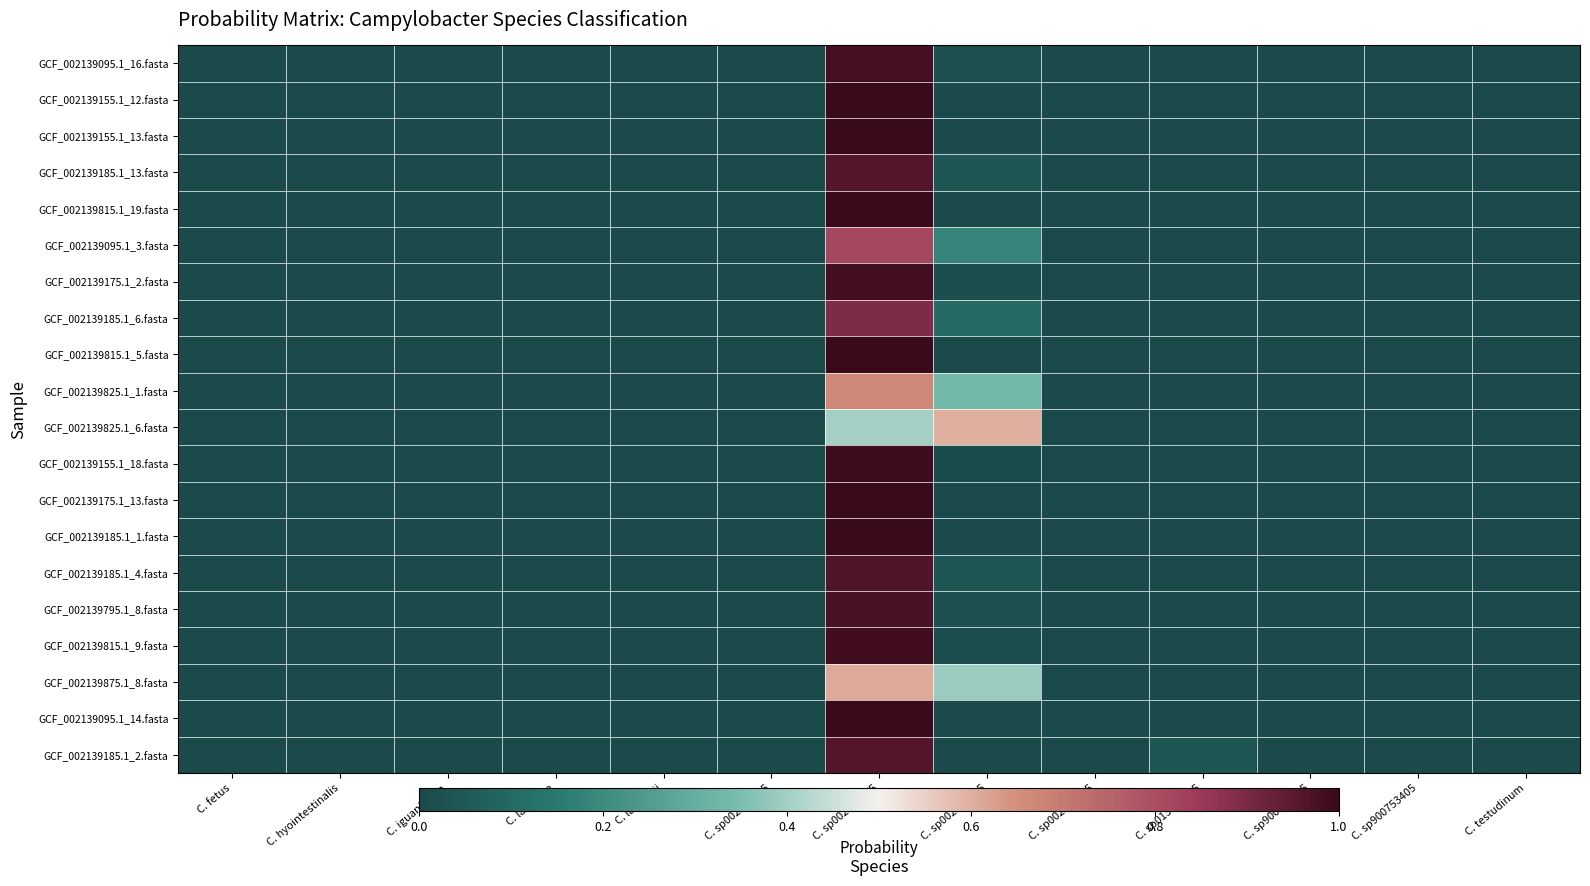

Reading left to right, list all the values displayed in this chart.

GCF_002139095.1_16.fasta: C. fetus=0.0	C. hyointestinalis=0.0	C. iguaniorum=0.0	C. lanienae=0.0	C. lawsonii=0.0	C. sp002139855=0.0	C. sp002139875=1.0	C. sp002139915=0.0	C. sp002317305=0.0	C. sp013416015=0.0	C. sp900319915=0.0	C. sp900753405=0.0	C. testudinum=0.0
GCF_002139155.1_12.fasta: C. fetus=0.0	C. hyointestinalis=0.0	C. iguaniorum=0.0	C. lanienae=0.0	C. lawsonii=0.0	C. sp002139855=0.0	C. sp002139875=1.0	C. sp002139915=0.0	C. sp002317305=0.0	C. sp013416015=0.0	C. sp900319915=0.0	C. sp900753405=0.0	C. testudinum=0.0
GCF_002139155.1_13.fasta: C. fetus=0.0	C. hyointestinalis=0.0	C. iguaniorum=0.0	C. lanienae=0.0	C. lawsonii=0.0	C. sp002139855=0.0	C. sp002139875=1.0	C. sp002139915=0.0	C. sp002317305=0.0	C. sp013416015=0.0	C. sp900319915=0.0	C. sp900753405=0.0	C. testudinum=0.0
GCF_002139185.1_13.fasta: C. fetus=0.0	C. hyointestinalis=0.0	C. iguaniorum=0.0	C. lanienae=0.0	C. lawsonii=0.0	C. sp002139855=0.0	C. sp002139875=1.0	C. sp002139915=0.0	C. sp002317305=0.0	C. sp013416015=0.0	C. sp900319915=0.0	C. sp900753405=0.0	C. testudinum=0.0
GCF_002139815.1_19.fasta: C. fetus=0.0	C. hyointestinalis=0.0	C. iguaniorum=0.0	C. lanienae=0.0	C. lawsonii=0.0	C. sp002139855=0.0	C. sp002139875=1.0	C. sp002139915=0.0	C. sp002317305=0.0	C. sp013416015=0.0	C. sp900319915=0.0	C. sp900753405=0.0	C. testudinum=0.0
GCF_002139095.1_3.fasta: C. fetus=0.0	C. hyointestinalis=0.0	C. iguaniorum=0.0	C. lanienae=0.0	C. lawsonii=0.0	C. sp002139855=0.0	C. sp002139875=0.8	C. sp002139915=0.2	C. sp002317305=0.0	C. sp013416015=0.0	C. sp900319915=0.0	C. sp900753405=0.0	C. testudinum=0.0
GCF_002139175.1_2.fasta: C. fetus=0.0	C. hyointestinalis=0.0	C. iguaniorum=0.0	C. lanienae=0.0	C. lawsonii=0.0	C. sp002139855=0.0	C. sp002139875=1.0	C. sp002139915=0.0	C. sp002317305=0.0	C. sp013416015=0.0	C. sp900319915=0.0	C. sp900753405=0.0	C. testudinum=0.0
GCF_002139185.1_6.fasta: C. fetus=0.0	C. hyointestinalis=0.0	C. iguaniorum=0.0	C. lanienae=0.0	C. lawsonii=0.0	C. sp002139855=0.0	C. sp002139875=0.9	C. sp002139915=0.1	C. sp002317305=0.0	C. sp013416015=0.0	C. sp900319915=0.0	C. sp900753405=0.0	C. testudinum=0.0
GCF_002139815.1_5.fasta: C. fetus=0.0	C. hyointestinalis=0.0	C. iguaniorum=0.0	C. lanienae=0.0	C. lawsonii=0.0	C. sp002139855=0.0	C. sp002139875=1.0	C. sp002139915=0.0	C. sp002317305=0.0	C. sp013416015=0.0	C. sp900319915=0.0	C. sp900753405=0.0	C. testudinum=0.0
GCF_002139825.1_1.fasta: C. fetus=0.0	C. hyointestinalis=0.0	C. iguaniorum=0.0	C. lanienae=0.0	C. lawsonii=0.0	C. sp002139855=0.0	C. sp002139875=0.7	C. sp002139915=0.3	C. sp002317305=0.0	C. sp013416015=0.0	C. sp900319915=0.0	C. sp900753405=0.0	C. testudinum=0.0
GCF_002139825.1_6.fasta: C. fetus=0.0	C. hyointestinalis=0.0	C. iguaniorum=0.0	C. lanienae=0.0	C. lawsonii=0.0	C. sp002139855=0.0	C. sp002139875=0.4	C. sp002139915=0.6	C. sp002317305=0.0	C. sp013416015=0.0	C. sp900319915=0.0	C. sp900753405=0.0	C. testudinum=0.0
GCF_002139155.1_18.fasta: C. fetus=0.0	C. hyointestinalis=0.0	C. iguaniorum=0.0	C. lanienae=0.0	C. lawsonii=0.0	C. sp002139855=0.0	C. sp002139875=1.0	C. sp002139915=0.0	C. sp002317305=0.0	C. sp013416015=0.0	C. sp900319915=0.0	C. sp900753405=0.0	C. testudinum=0.0
GCF_002139175.1_13.fasta: C. fetus=0.0	C. hyointestinalis=0.0	C. iguaniorum=0.0	C. lanienae=0.0	C. lawsonii=0.0	C. sp002139855=0.0	C. sp002139875=1.0	C. sp002139915=0.0	C. sp002317305=0.0	C. sp013416015=0.0	C. sp900319915=0.0	C. sp900753405=0.0	C. testudinum=0.0
GCF_002139185.1_1.fasta: C. fetus=0.0	C. hyointestinalis=0.0	C. iguaniorum=0.0	C. lanienae=0.0	C. lawsonii=0.0	C. sp002139855=0.0	C. sp002139875=1.0	C. sp002139915=0.0	C. sp002317305=0.0	C. sp013416015=0.0	C. sp900319915=0.0	C. sp900753405=0.0	C. testudinum=0.0
GCF_002139185.1_4.fasta: C. fetus=0.0	C. hyointestinalis=0.0	C. iguaniorum=0.0	C. lanienae=0.0	C. lawsonii=0.0	C. sp002139855=0.0	C. sp002139875=1.0	C. sp002139915=0.0	C. sp002317305=0.0	C. sp013416015=0.0	C. sp900319915=0.0	C. sp900753405=0.0	C. testudinum=0.0
GCF_002139795.1_8.fasta: C. fetus=0.0	C. hyointestinalis=0.0	C. iguaniorum=0.0	C. lanienae=0.0	C. lawsonii=0.0	C. sp002139855=0.0	C. sp002139875=1.0	C. sp002139915=0.0	C. sp002317305=0.0	C. sp013416015=0.0	C. sp900319915=0.0	C. sp900753405=0.0	C. testudinum=0.0
GCF_002139815.1_9.fasta: C. fetus=0.0	C. hyointestinalis=0.0	C. iguaniorum=0.0	C. lanienae=0.0	C. lawsonii=0.0	C. sp002139855=0.0	C. sp002139875=1.0	C. sp002139915=0.0	C. sp002317305=0.0	C. sp013416015=0.0	C. sp900319915=0.0	C. sp900753405=0.0	C. testudinum=0.0
GCF_002139875.1_8.fasta: C. fetus=0.0	C. hyointestinalis=0.0	C. iguaniorum=0.0	C. lanienae=0.0	C. lawsonii=0.0	C. sp002139855=0.0	C. sp002139875=0.6	C. sp002139915=0.4	C. sp002317305=0.0	C. sp013416015=0.0	C. sp900319915=0.0	C. sp900753405=0.0	C. testudinum=0.0
GCF_002139095.1_14.fasta: C. fetus=0.0	C. hyointestinalis=0.0	C. iguaniorum=0.0	C. lanienae=0.0	C. lawsonii=0.0	C. sp002139855=0.0	C. sp002139875=1.0	C. sp002139915=0.0	C. sp002317305=0.0	C. sp013416015=0.0	C. sp900319915=0.0	C. sp900753405=0.0	C. testudinum=0.0
GCF_002139185.1_2.fasta: C. fetus=0.0	C. hyointestinalis=0.0	C. iguaniorum=0.0	C. lanienae=0.0	C. lawsonii=0.0	C. sp002139855=0.0	C. sp002139875=1.0	C. sp002139915=0.0	C. sp002317305=0.0	C. sp013416015=0.0	C. sp900319915=0.0	C. sp900753405=0.0	C. testudinum=0.0